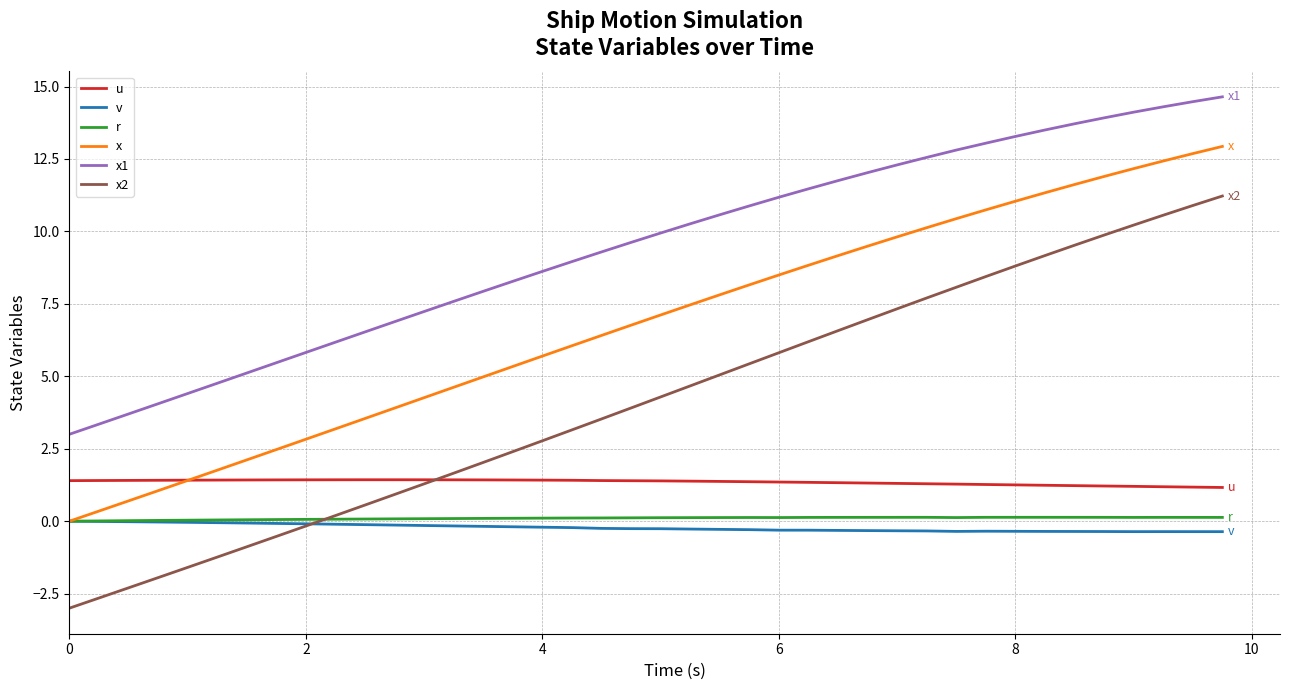

Which series has the widest spread of values?

x2